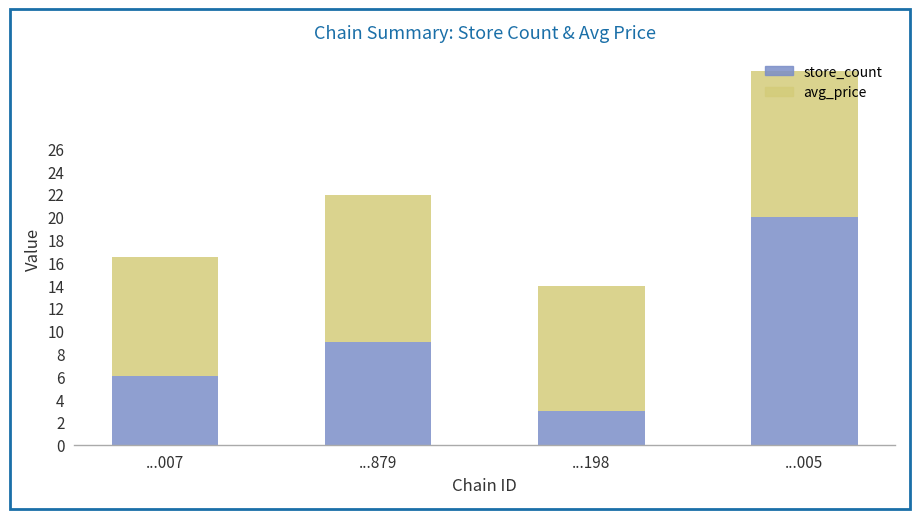

What is the lowest value of the store_count series?

3.0